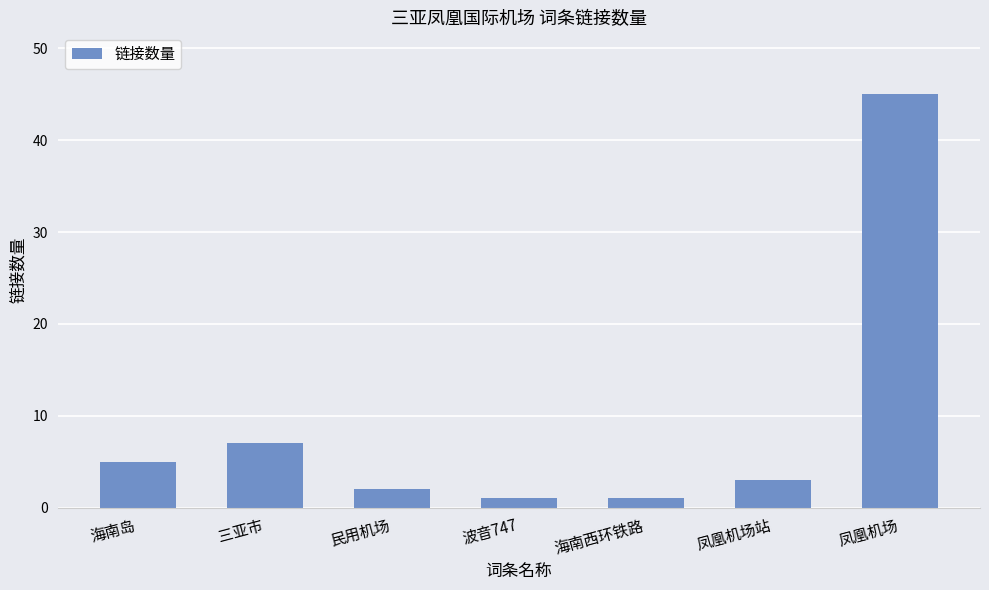

Reading left to right, list all the values displayed in this chart.

5	7	2	1	1	3	45